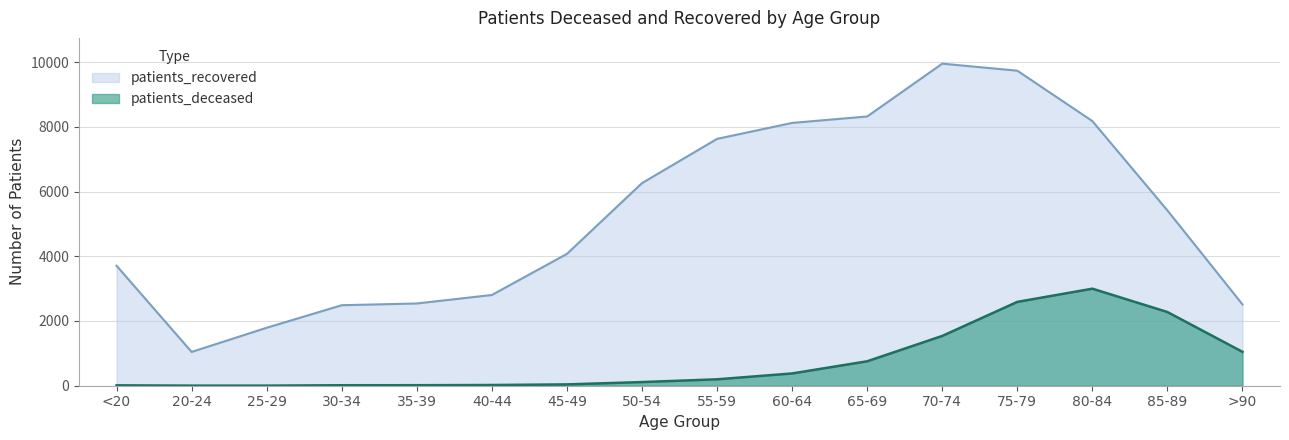

Which series has the largest total across all categories?

patients_recovered